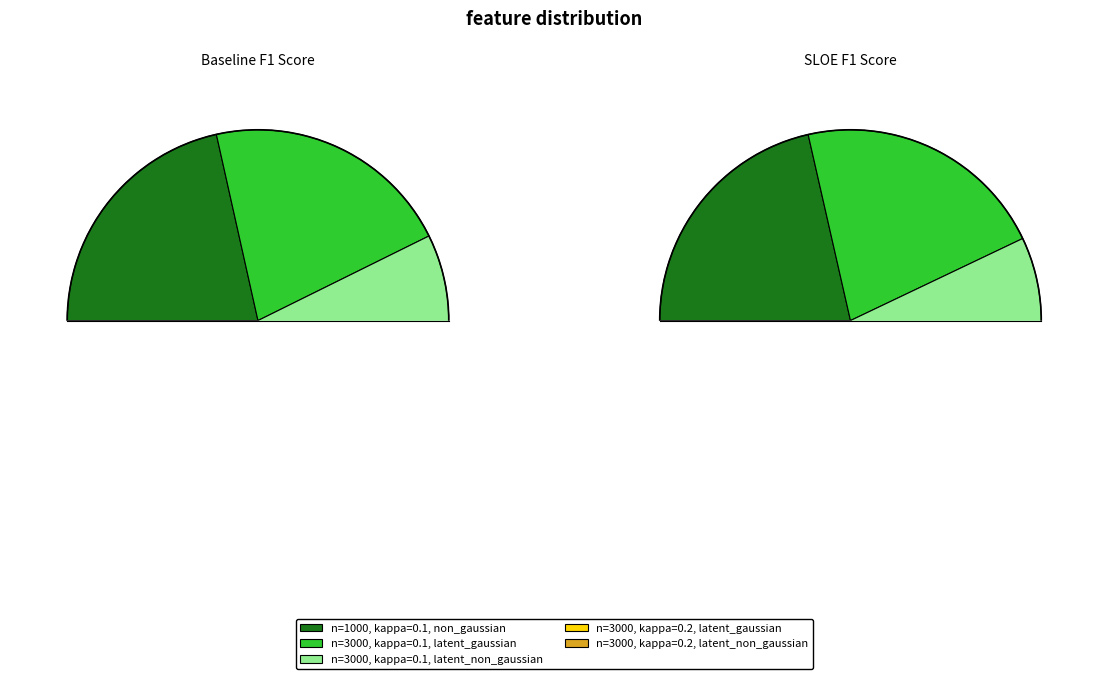

Rank the series at 3 from lowest to highest value.

sloe, baseline